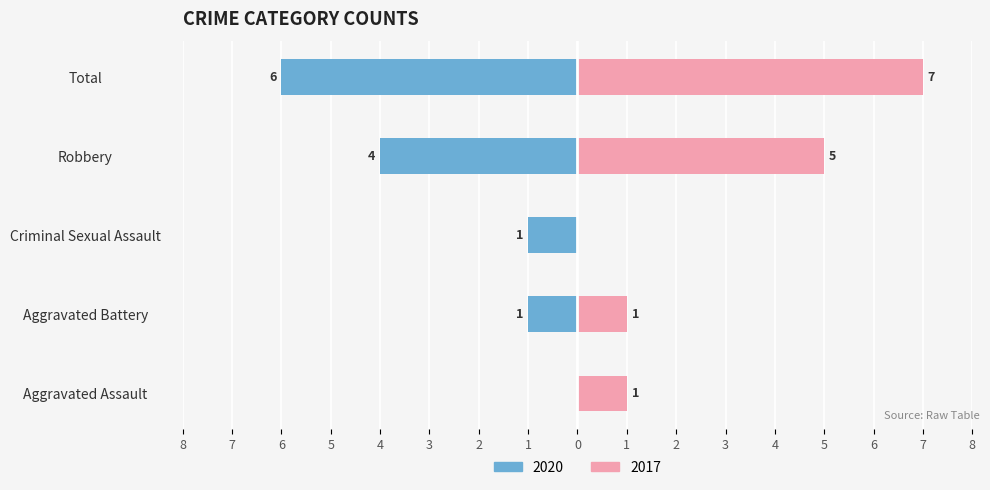

List the labels in order of Right (count) value, smallest first.

Criminal Sexual Assault, Aggravated Assault, Aggravated Battery, Robbery, Total